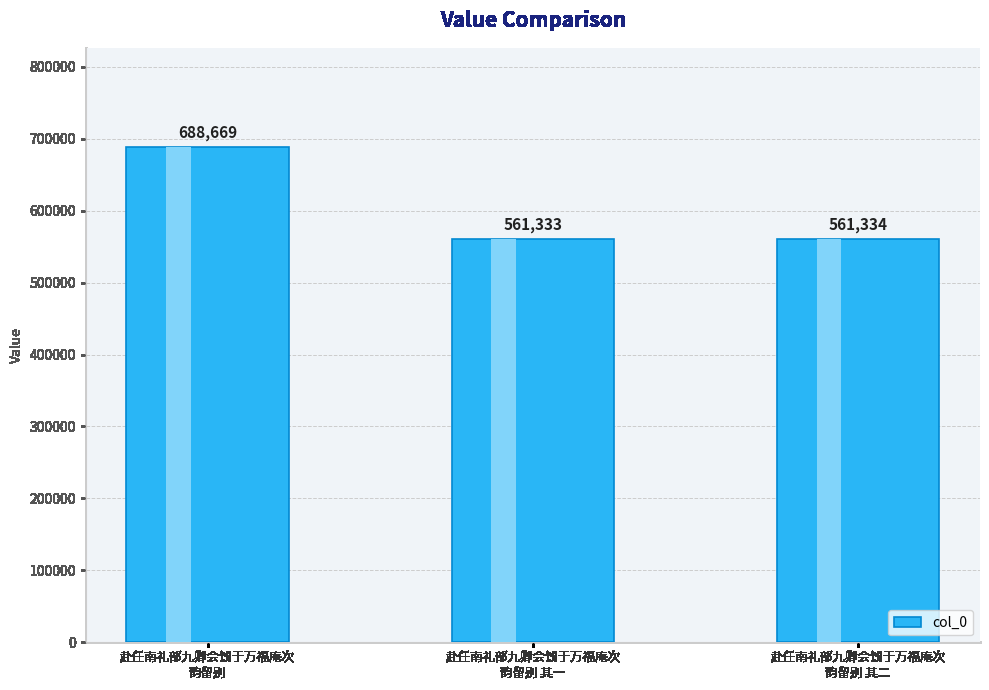

What is the label of the 2nd bar from the right?

赴任南礼部九卿会饯于万福庵次
韵留别 其一